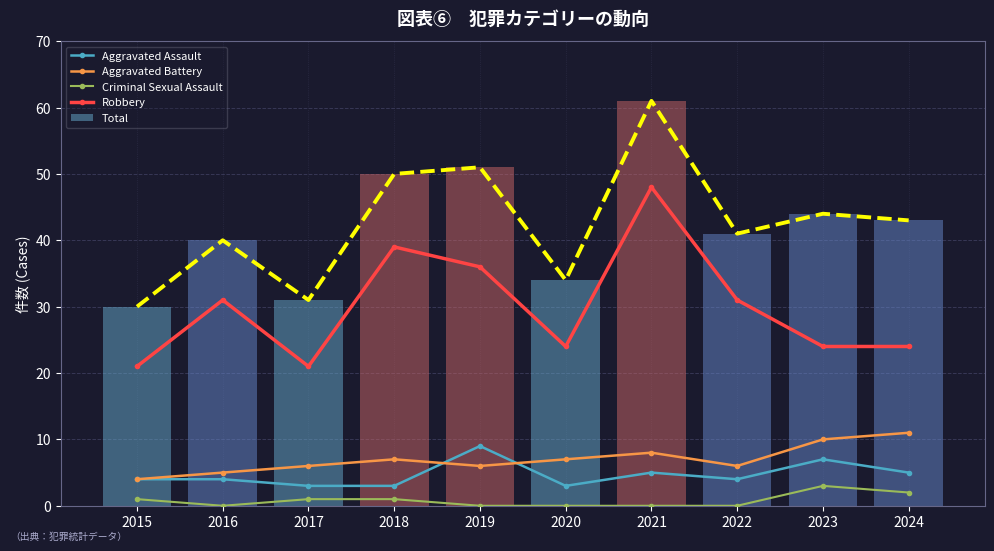

What is the total value across all series at 2020?

68